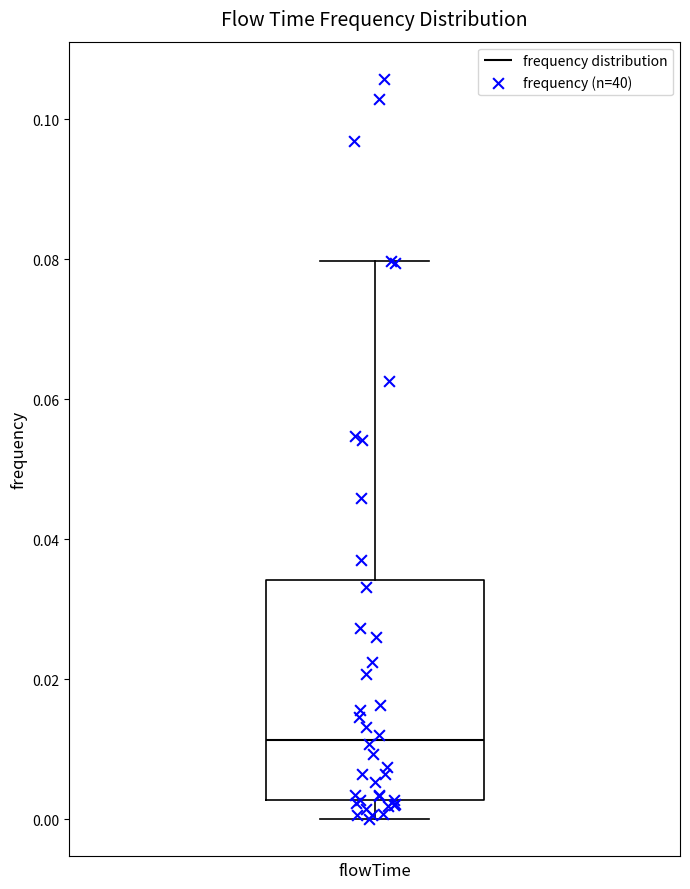

Transcribe this box plot: give where the median line is, the range the box spans, and where the two whiskers end, as read against the y-axis. The values are not printed on the chart, so give them approximately, as read against the axis.

median 0.012, box 0.002 to 0.034, whiskers 0.000 to 0.080